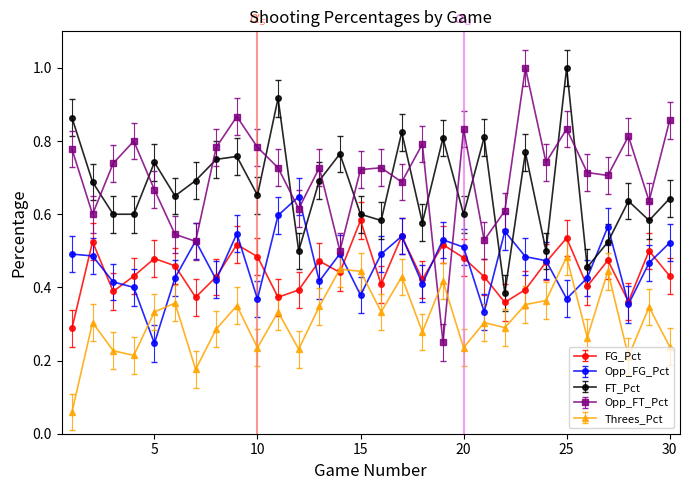

True or false: FG_Pct has more than 1 points higher than both neighbors.

True